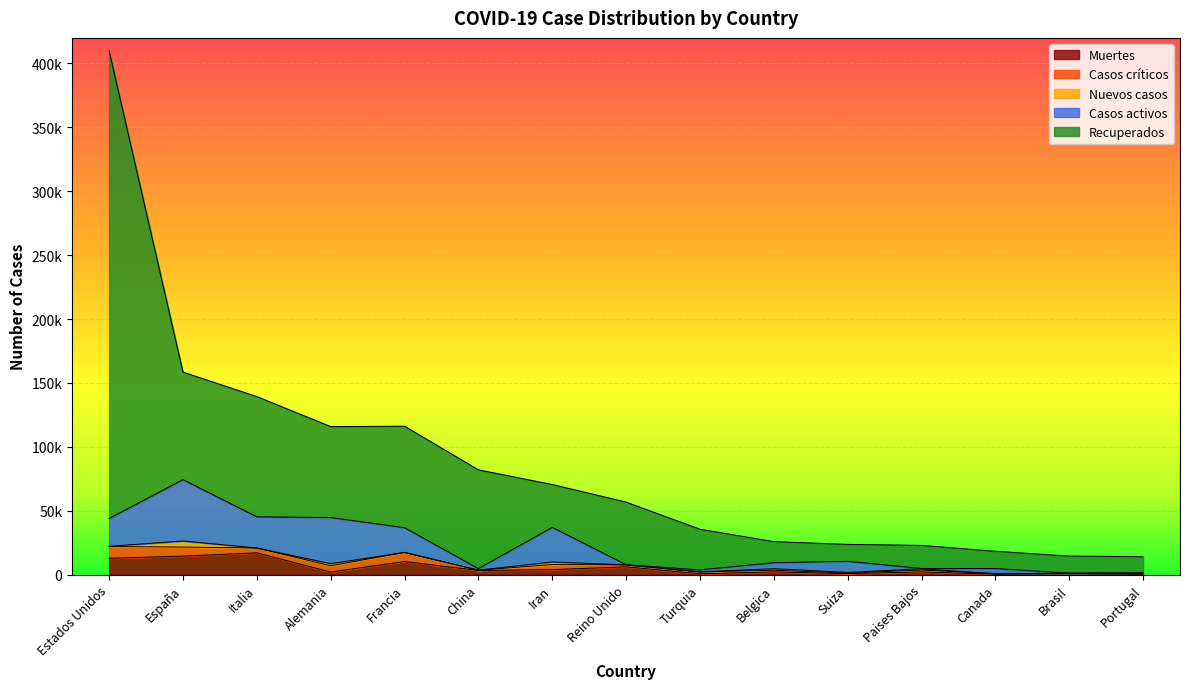

How many times do Nuevos casos and Muertes cross each other?

1